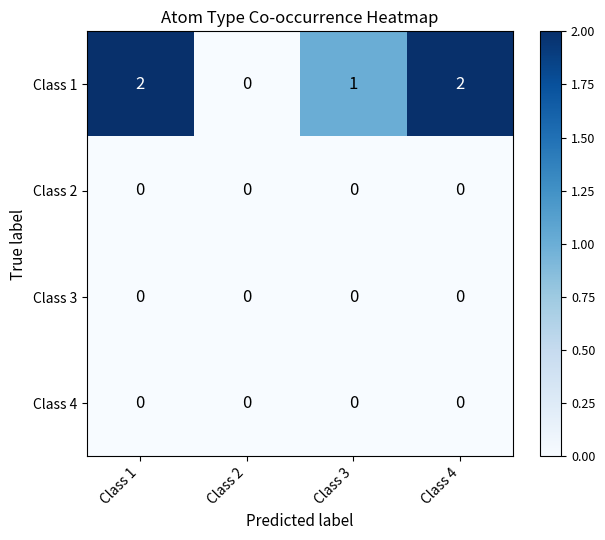

Which series has the largest range (max minus min)?

Class 1